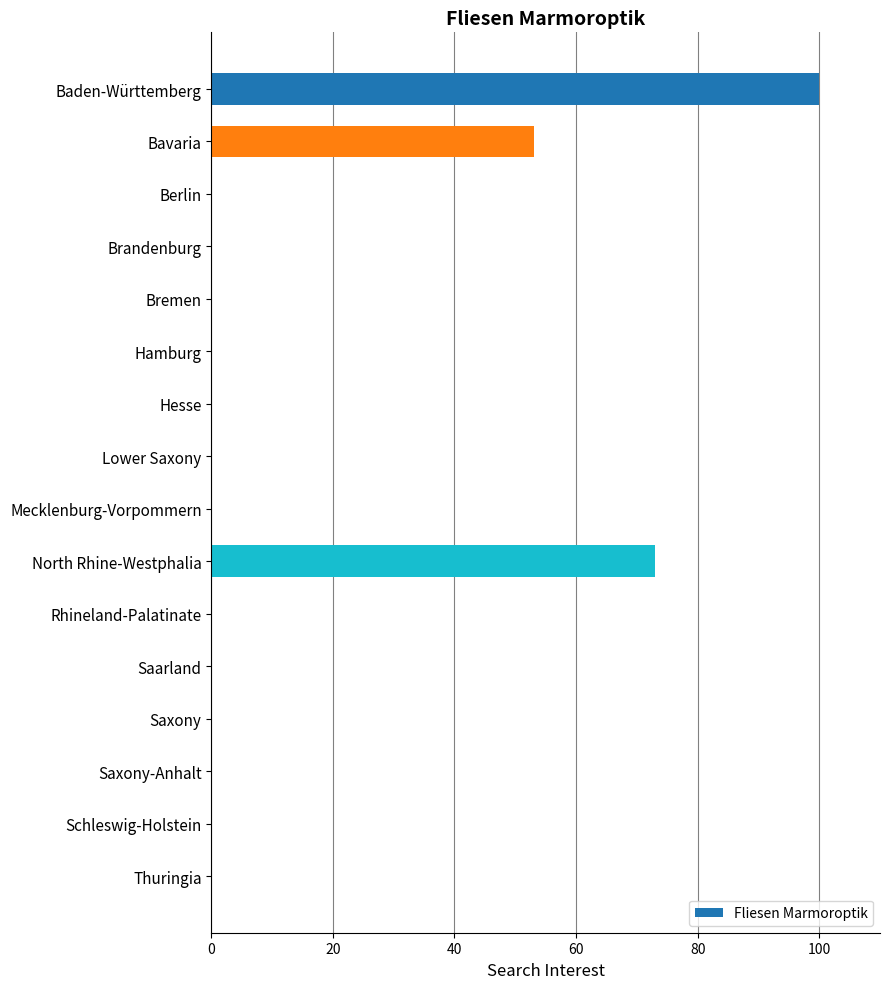

Reading top to bottom, list all the values displayed in this chart.

Baden-Württemberg=100	Bavaria=53	Berlin=0	Brandenburg=0	Bremen=0	Hamburg=0	Hesse=0	Lower Saxony=0	Mecklenburg-Vorpommern=0	North Rhine-Westphalia=73	Rhineland-Palatinate=0	Saarland=0	Saxony=0	Saxony-Anhalt=0	Schleswig-Holstein=0	Thuringia=0